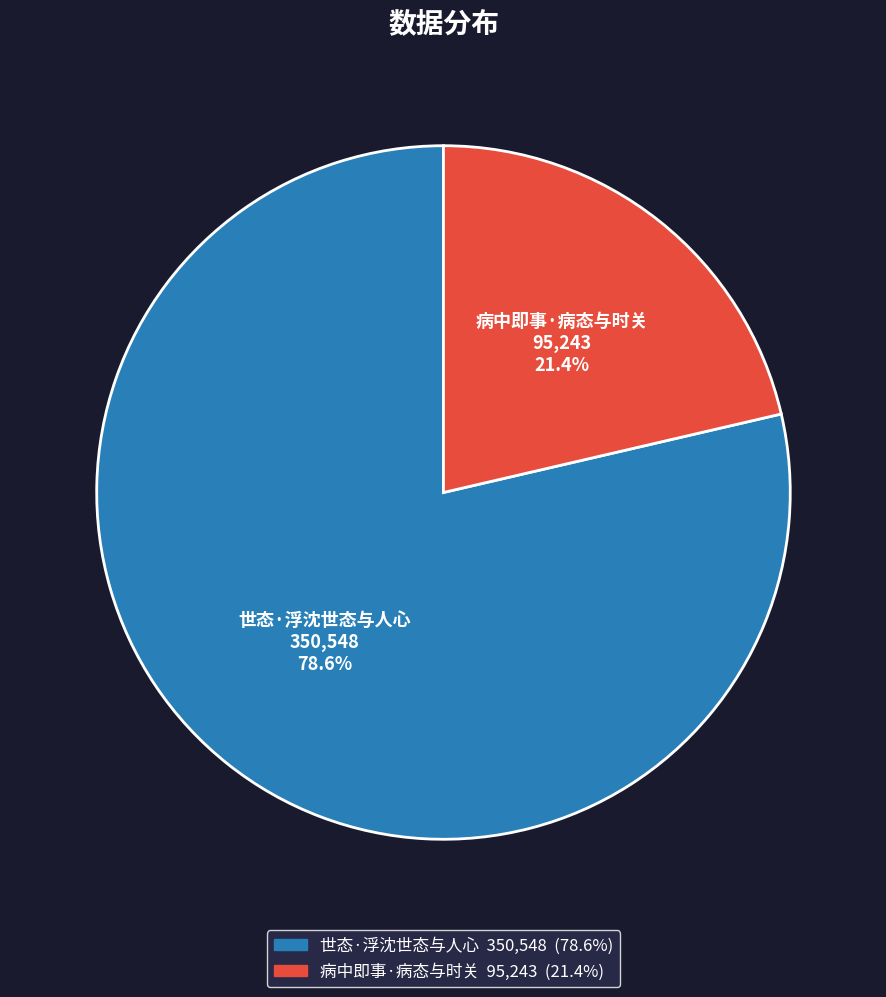

To the nearest percent, what is the difference between the largest and smallest slice percentages?

57%